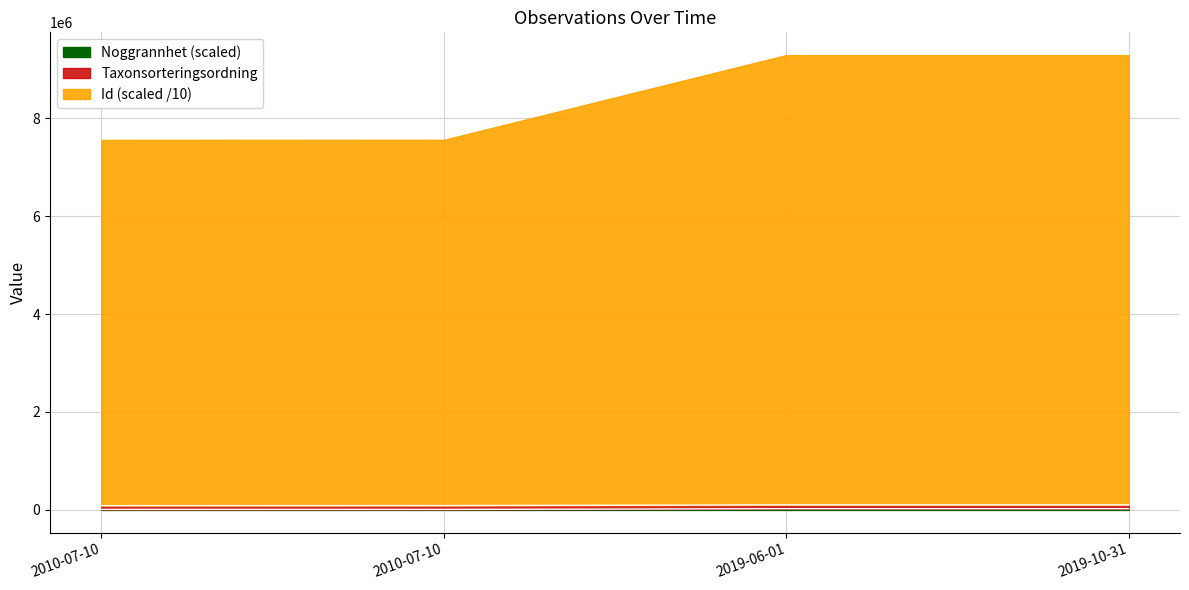

Where does the Noggrannhet series first go above 103570?

2019-06-01